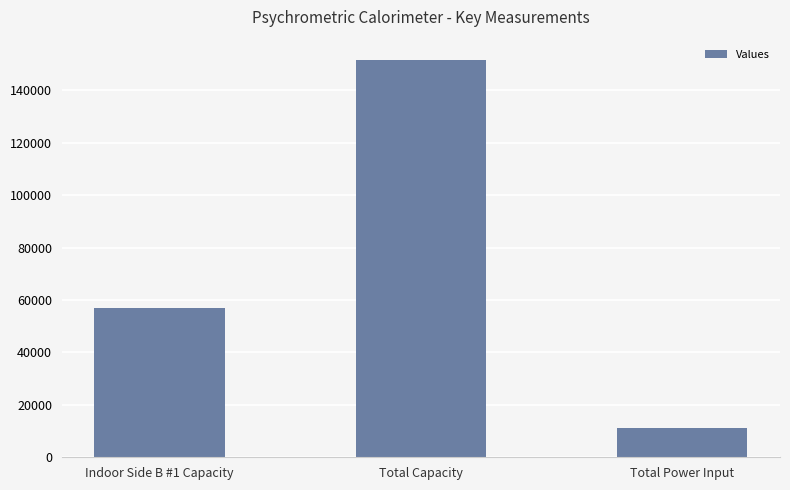

What position from the left is Indoor Side B #1 Capacity?

1